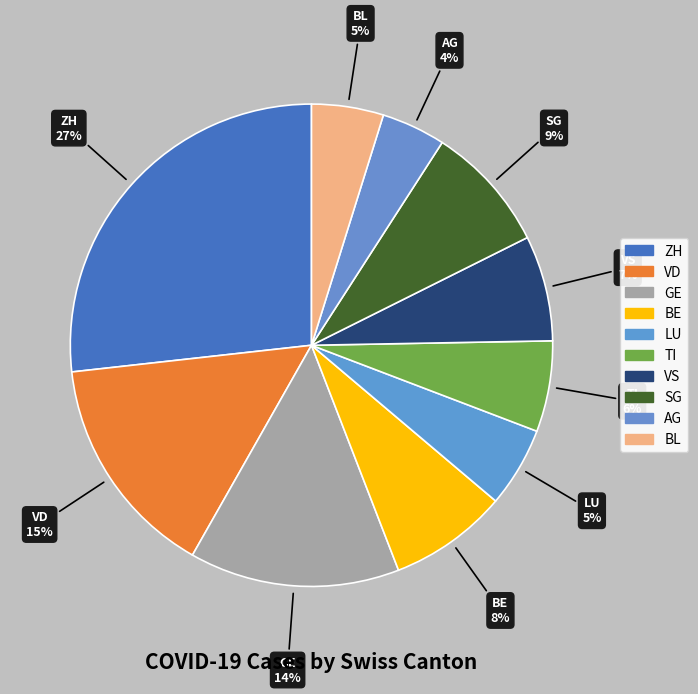

To the nearest percent, what percentage of the pie is AG?

4%